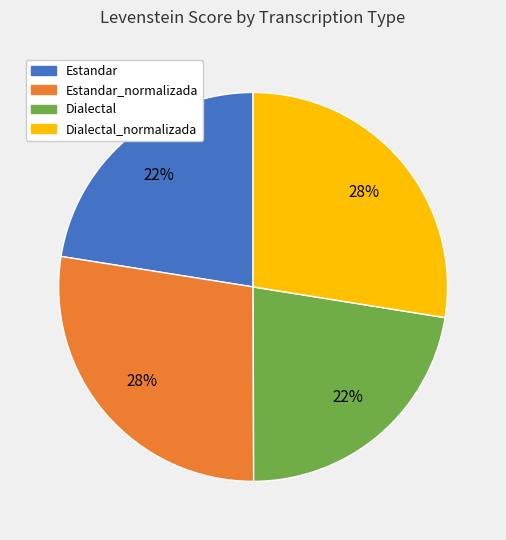

To the nearest percent, what is the average slice percentage?

25%